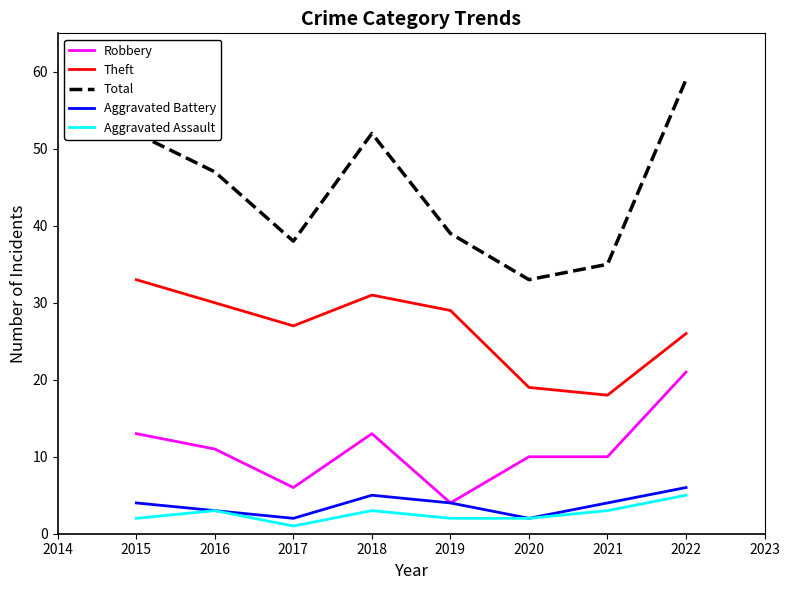

The value of Aggravated Assault at 2020 is 2. True or false?

True